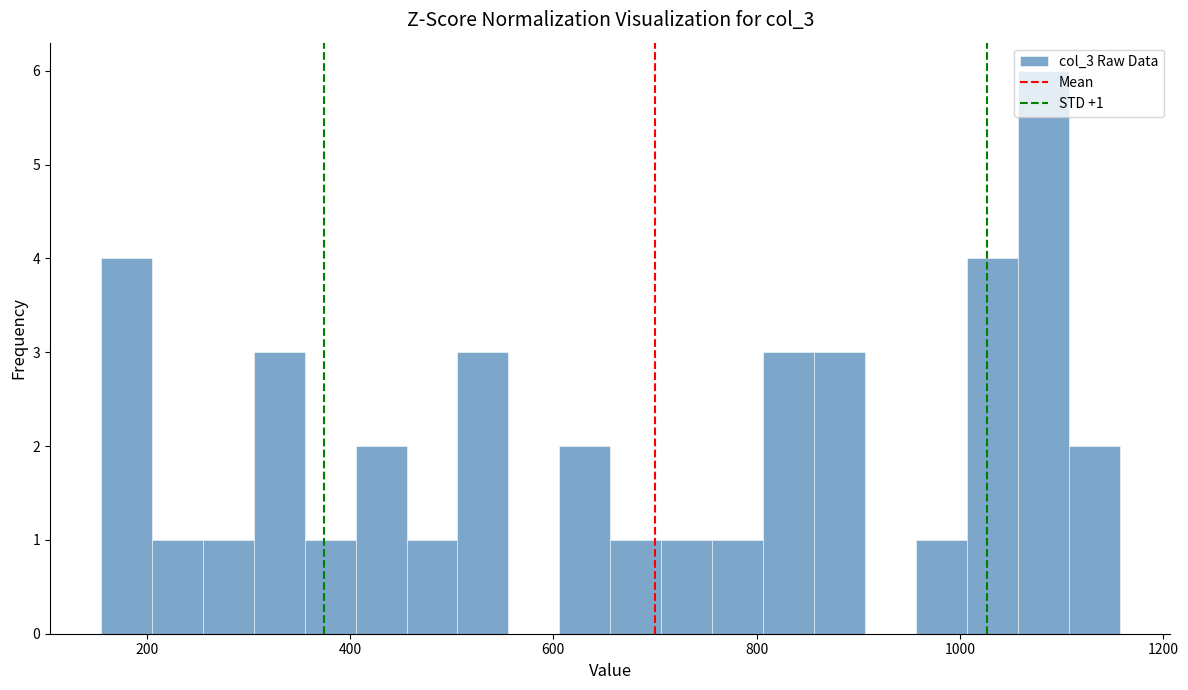

Read against the x-axis, roughly where is the centre of the tallest bar?

1080